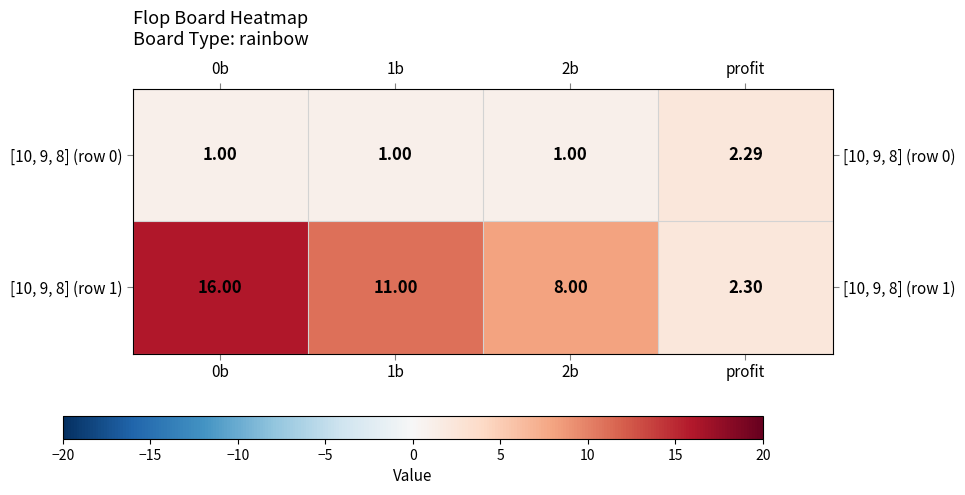

Is the value of [10, 9, 8] (row 1) at 0b greater than the value of [10, 9, 8] (row 0) at 1b?

Yes